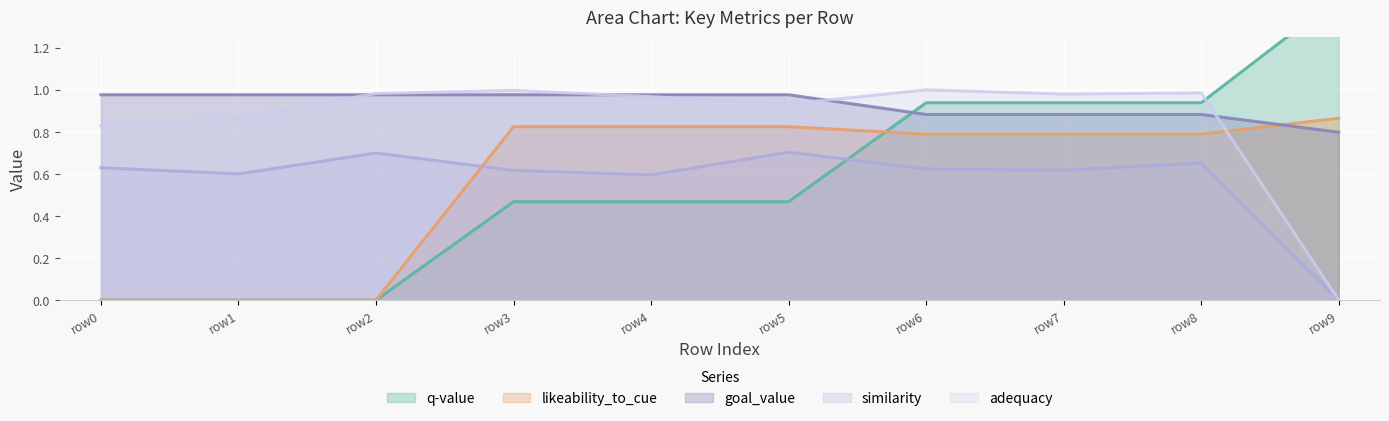

At which category is the sum across all series the highest?

row8